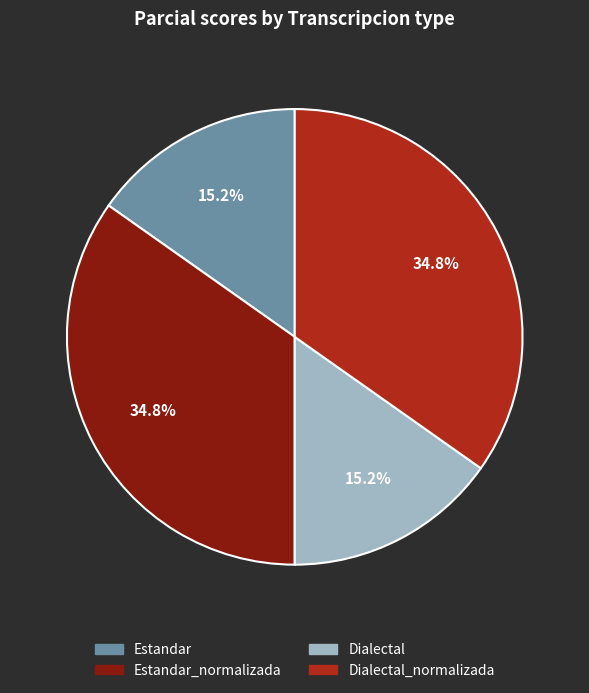

Is the sum of Dialectal and Estandar greater than half?

No